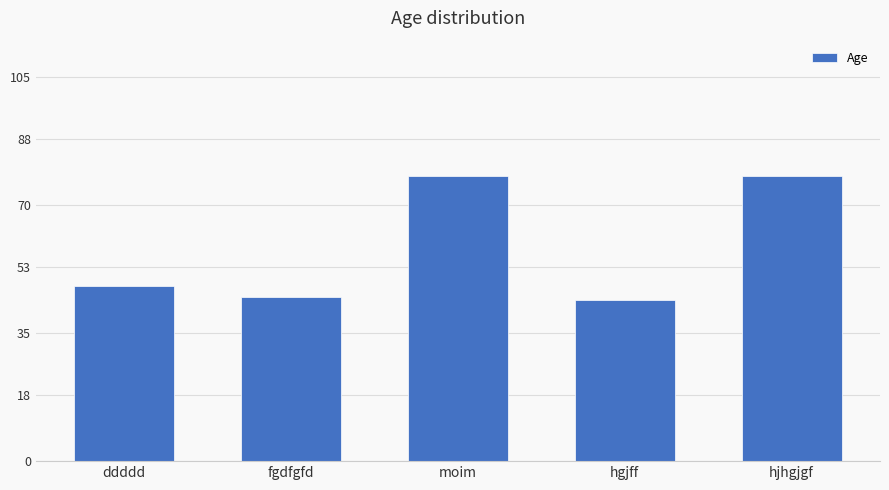

The value at ddddd is 48. True or false?

True